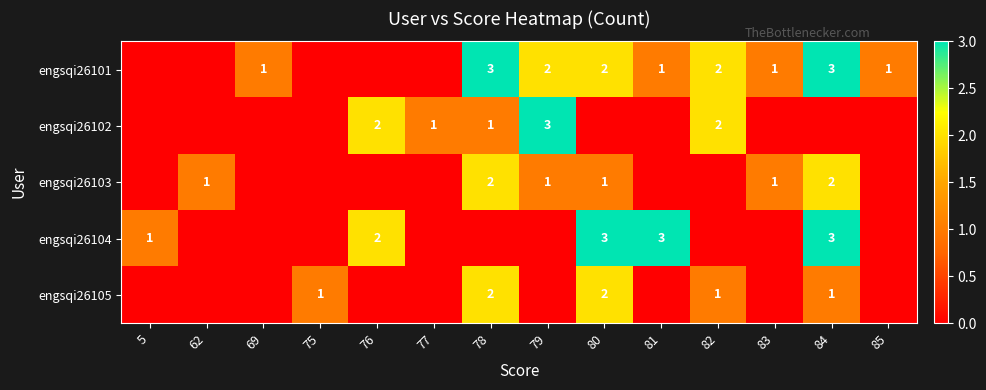

The engsqi26104 series shows 4 at 84. True or false?

False